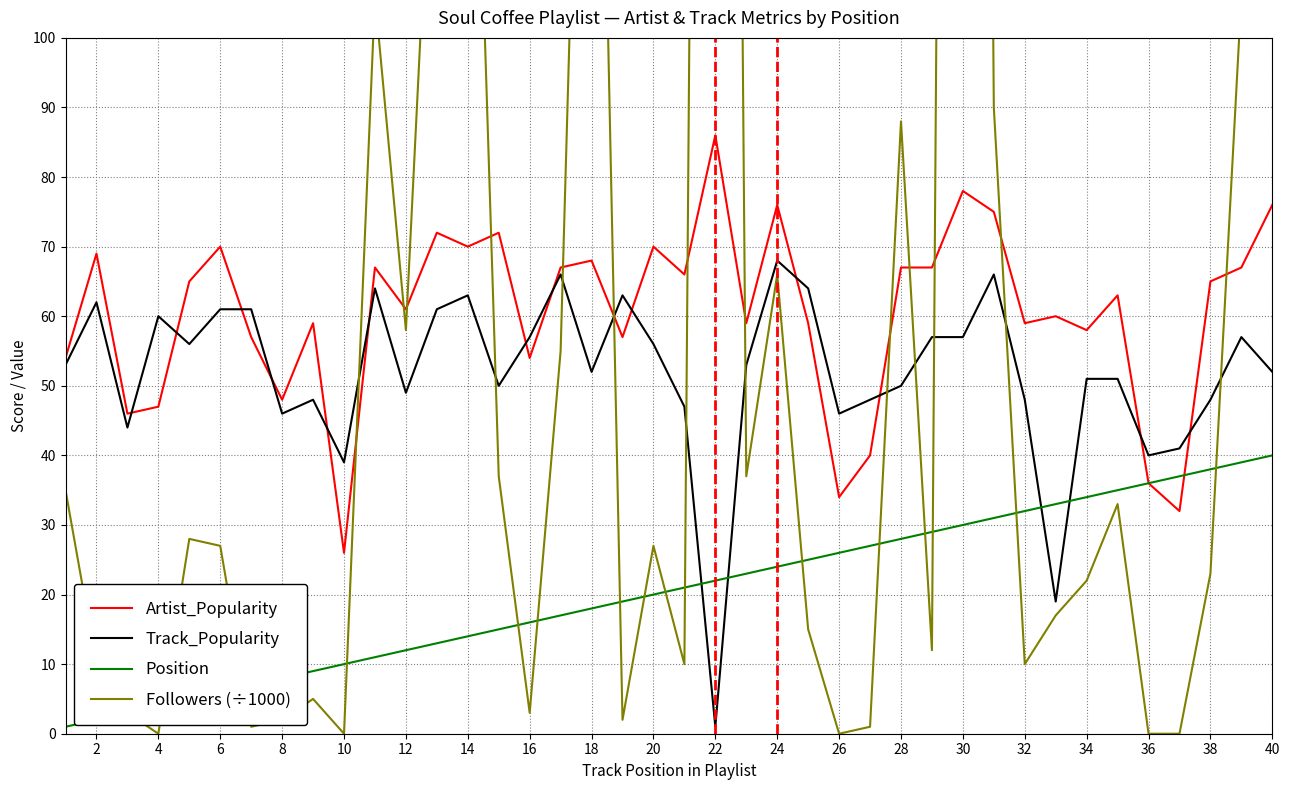

What is the total value across all series at 2?

143